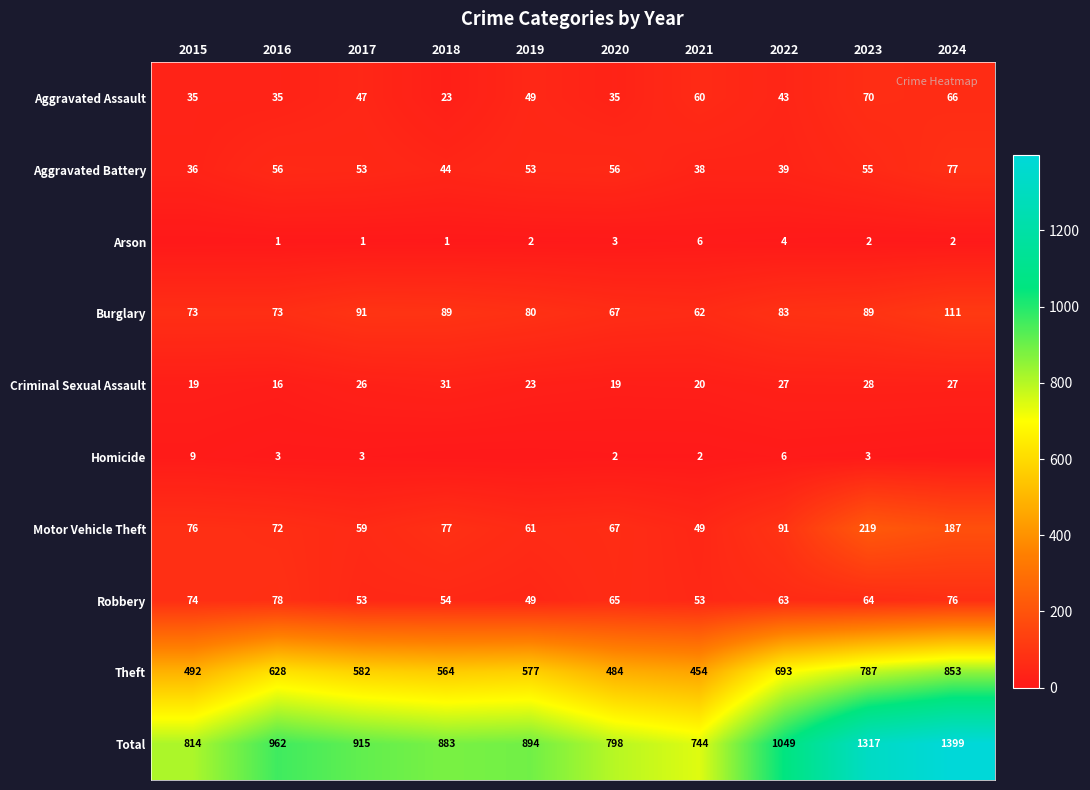

Is the value of Aggravated Battery at 2015 greater than the value of Burglary at 2023?

No